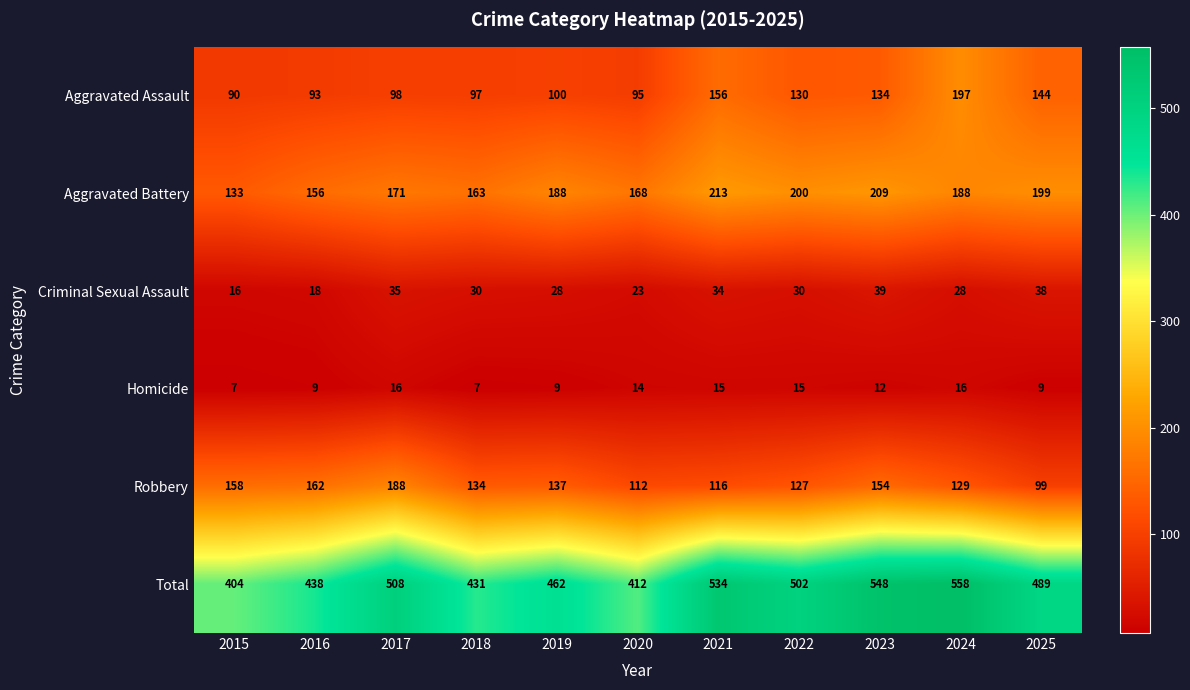

How many distinct data groups are displayed?

6